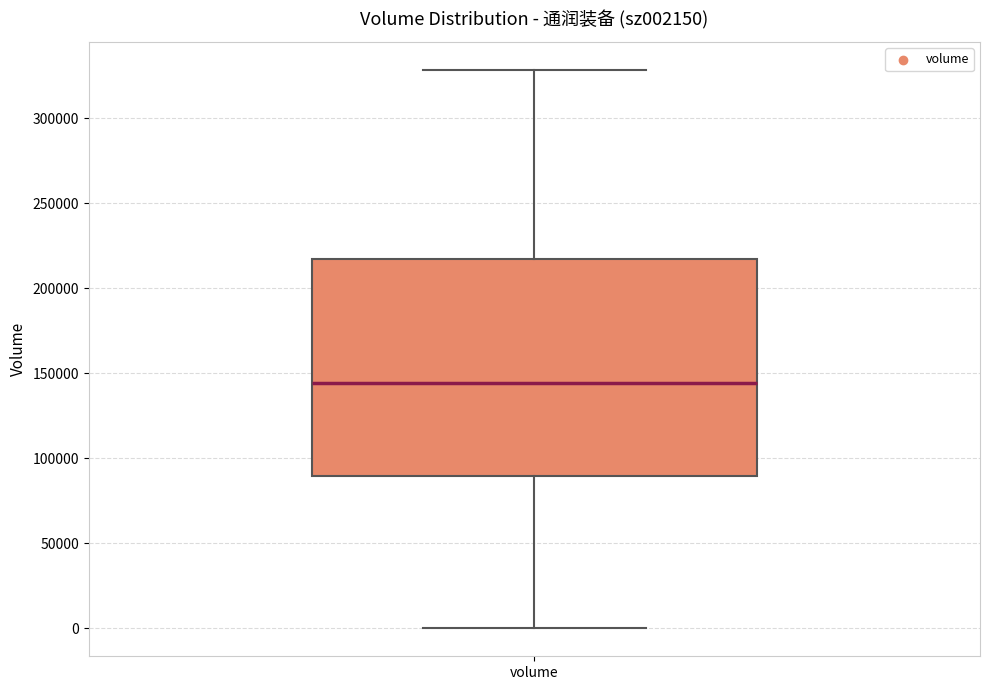

Where does the lower whisker of the box for volume end on the y-axis? The values are not printed on the chart, so give them approximately, as read against the axis.

0